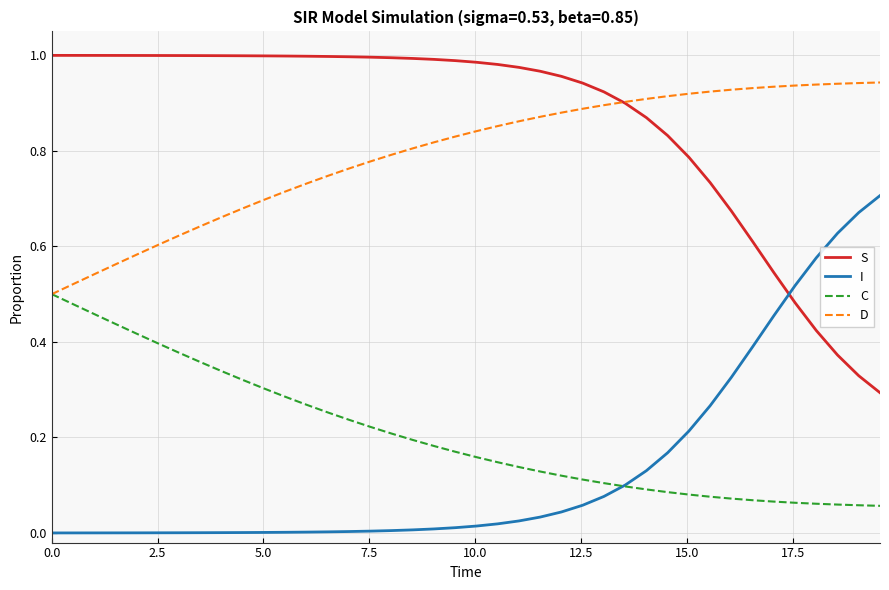

True or false: S and C intersect in this chart.

False